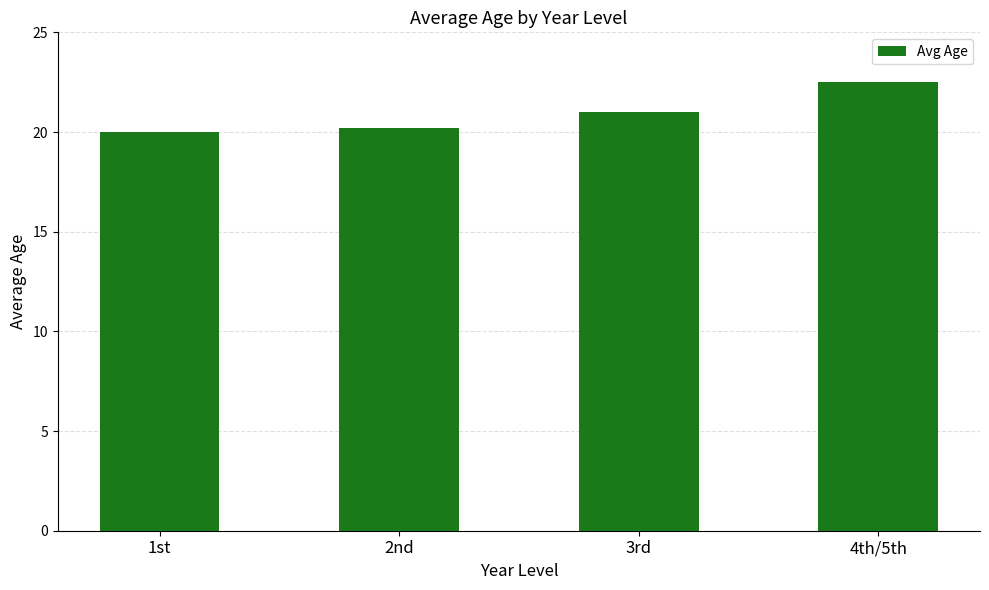

Are the bars grouped side by side (vs. stacked)?

No